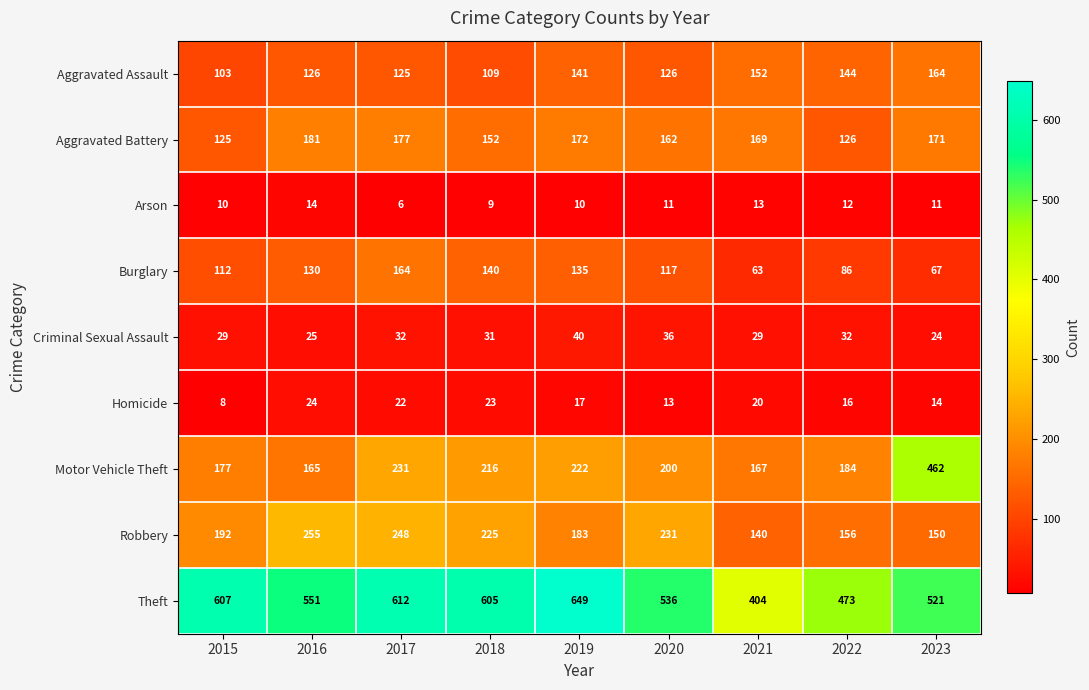

Count the number of data series in this chart.

9